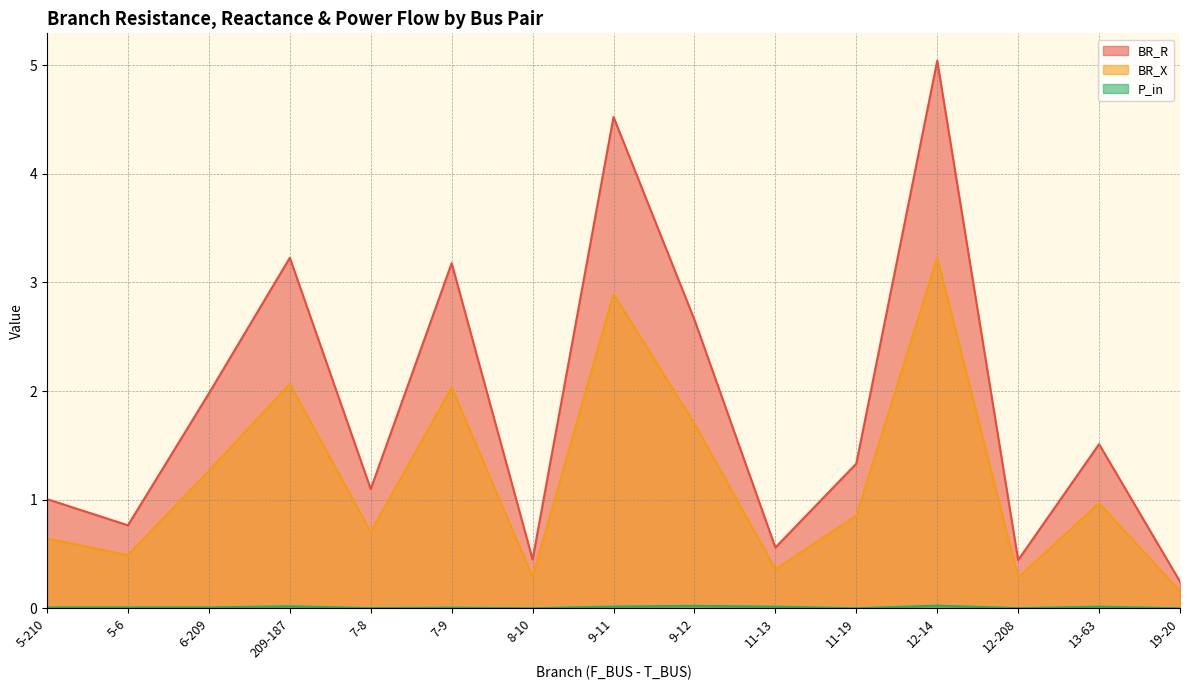

List the labels in order of P_in value, smallest first.

19-20, 8-10, 11-19, 12-208, 7-8, 7-9, 5-210, 5-6, 6-209, 13-63, 11-13, 9-11, 209-187, 9-12, 12-14